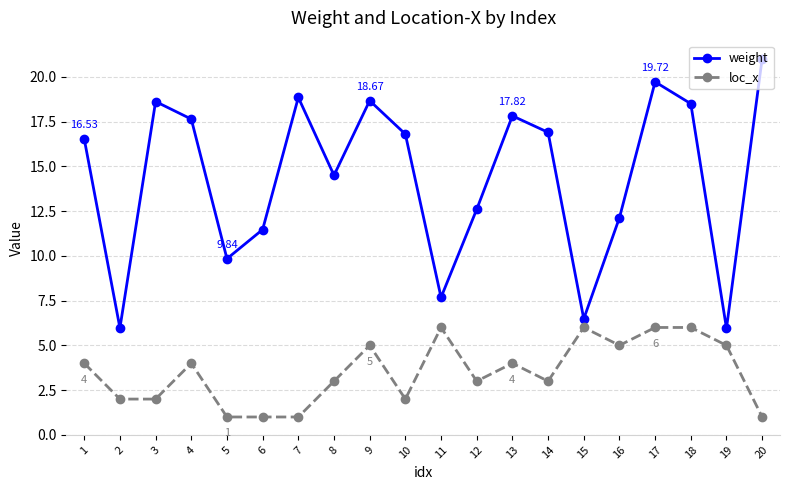

What is the difference between the highest and lowest values at 6?

10.5